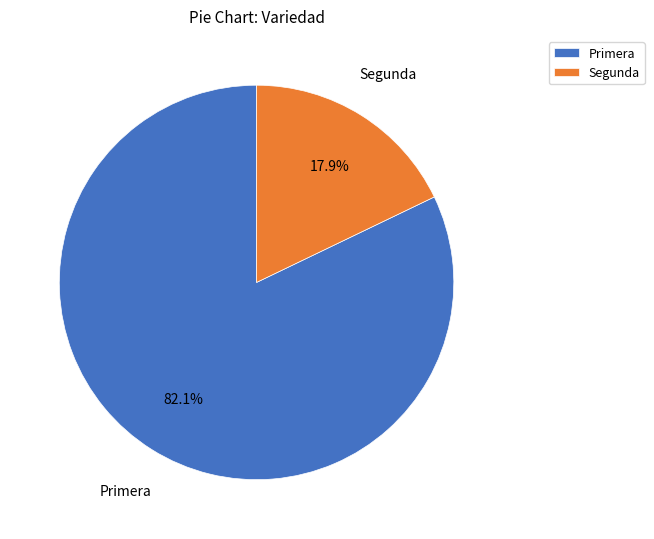

Between Primera and Segunda, which is larger?

Primera